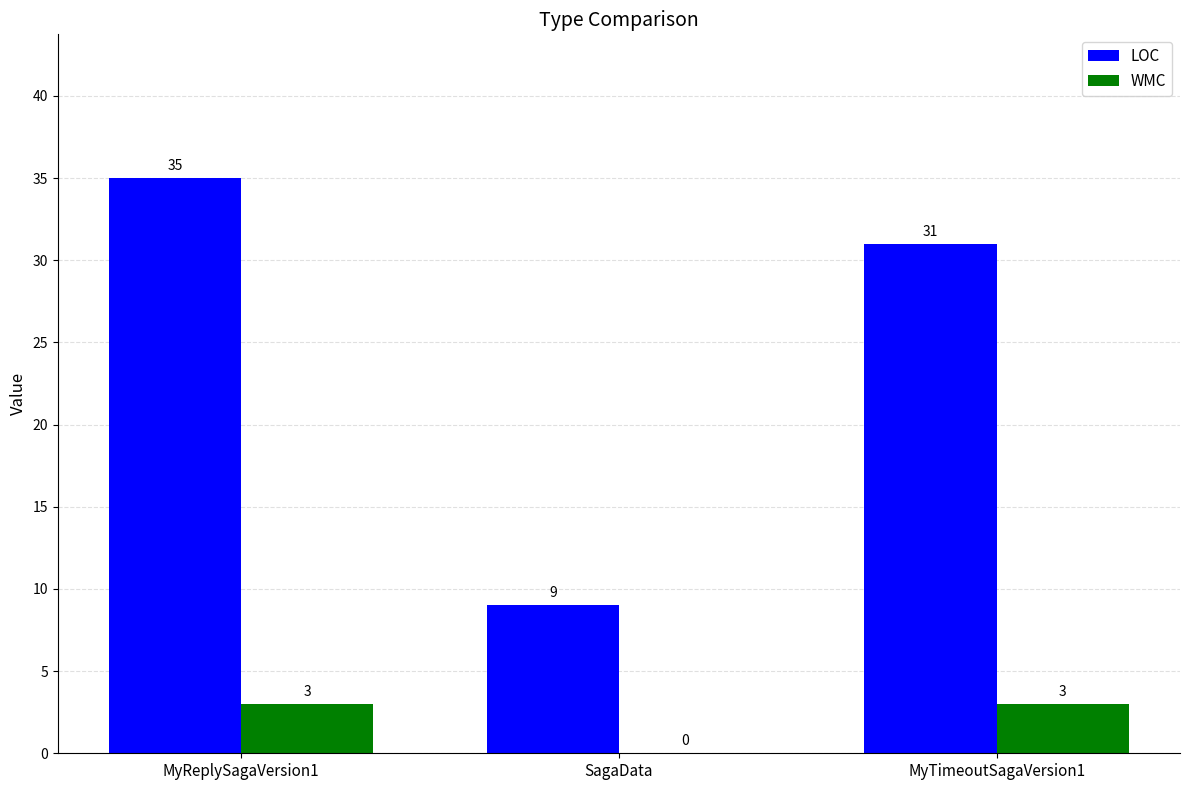

The value of WMC at MyTimeoutSagaVersion1 is 1. True or false?

False